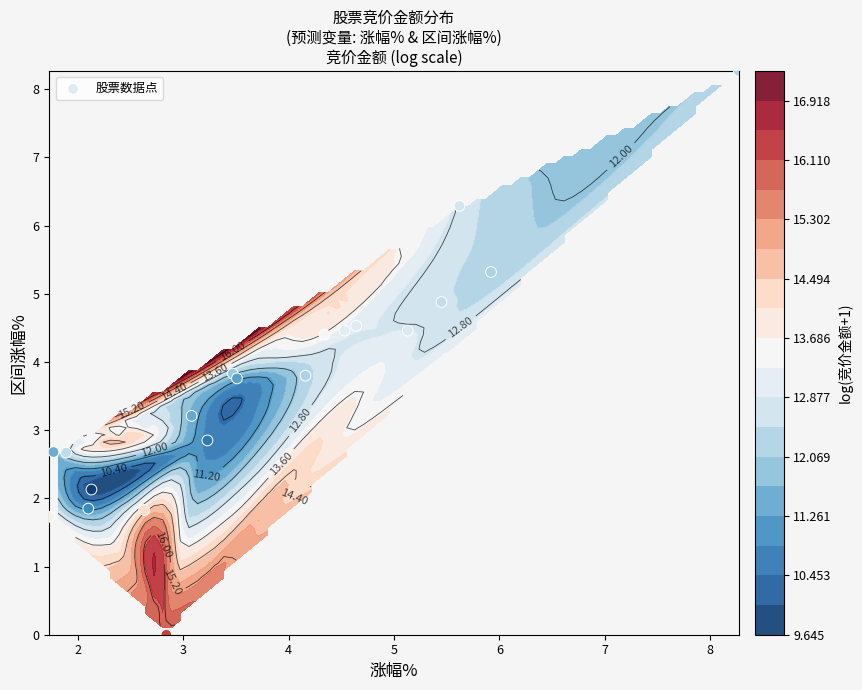

What is the difference between the maximum and minimum values?

8.3